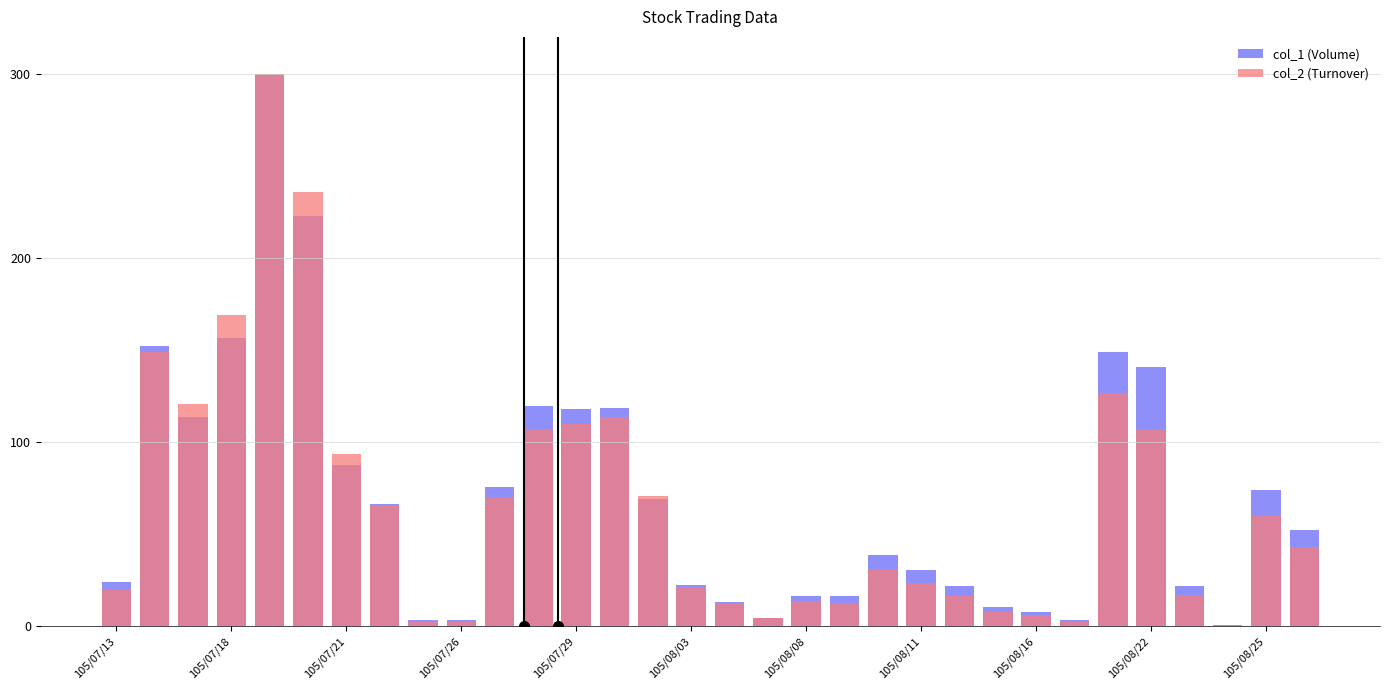

Is it true that col_1 (Volume) equals 21.9 at 105/08/08?

False